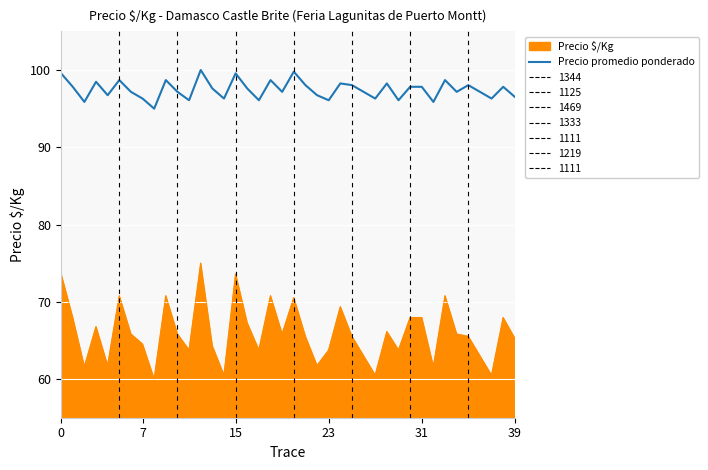

Does the chart display data point markers on the line(s)?

No